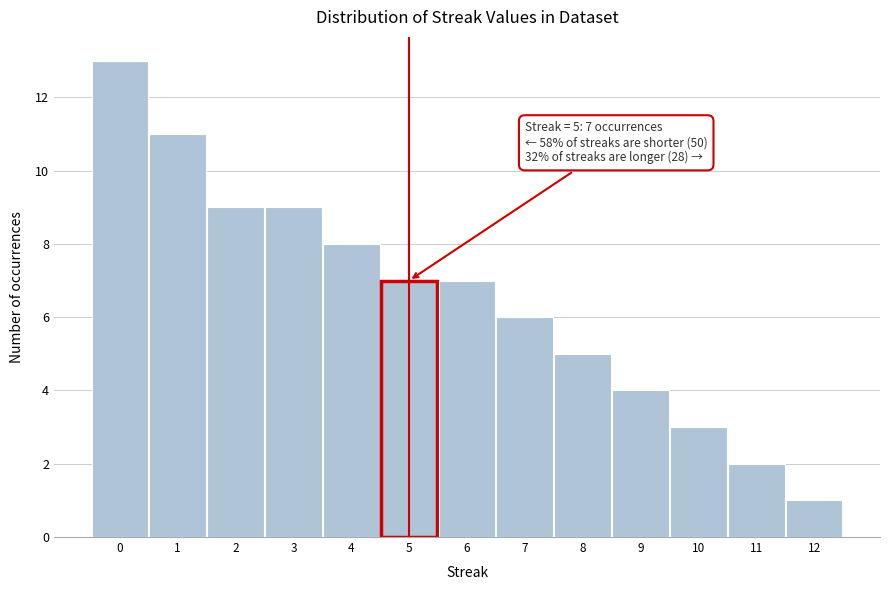

Which range on the x-axis has the tallest bar?

-0.5 to 0.5